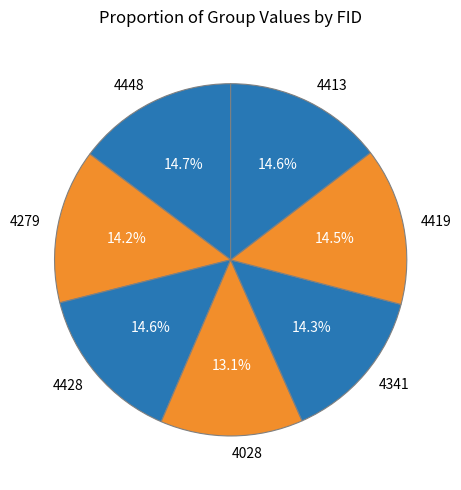

Which category has the smallest portion of the pie?

4028